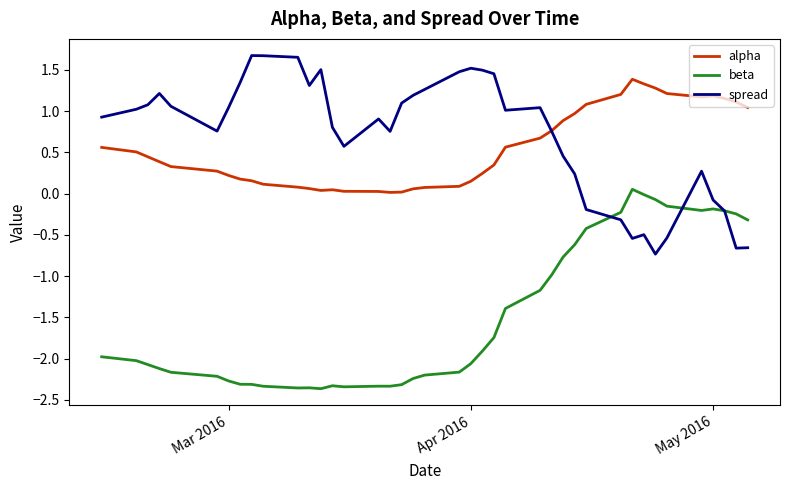

True or false: spread has more than 1 points higher than both neighbors.

True